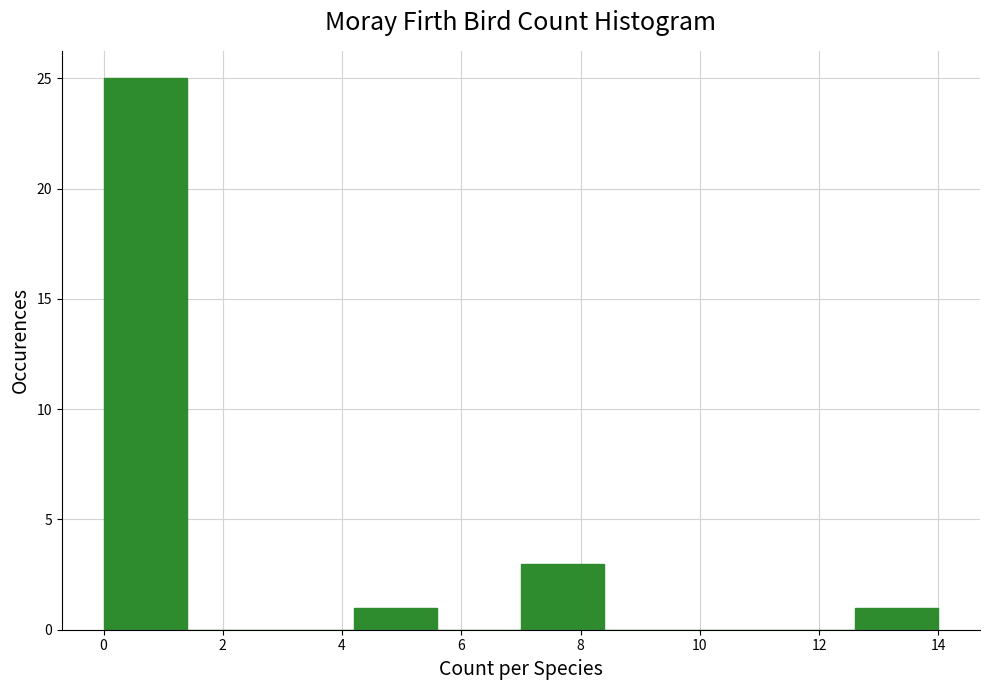

Which range on the x-axis has the tallest bar?

0.0 to 1.4